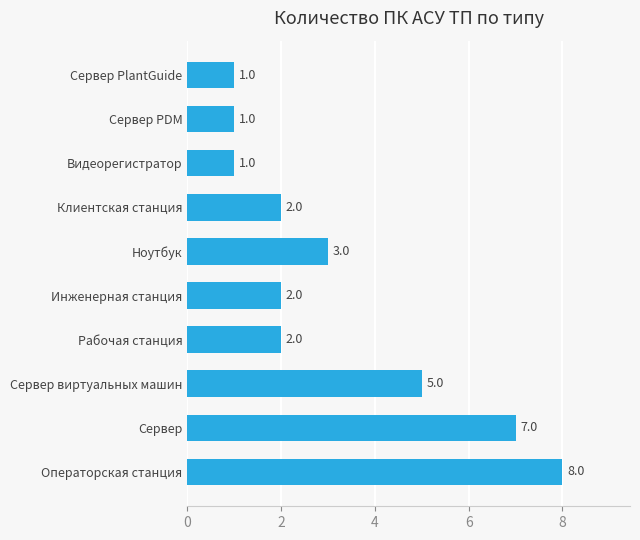

What is the difference between the maximum and minimum values?

7